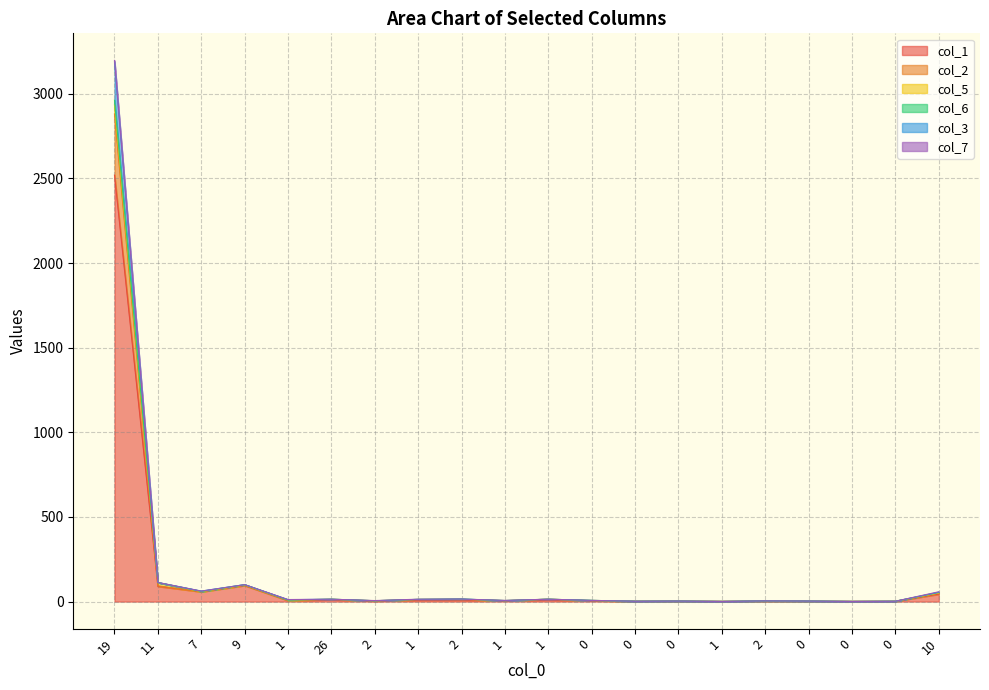

What is the sum of the col_3 values at 0 and 0?

4